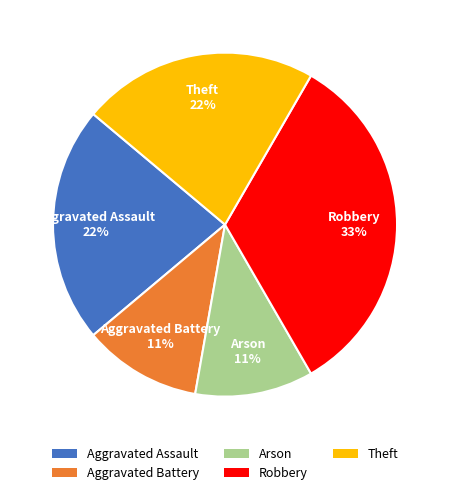

To the nearest percent, what is the difference between the Aggravated Assault and Arson slice percentages?

11%